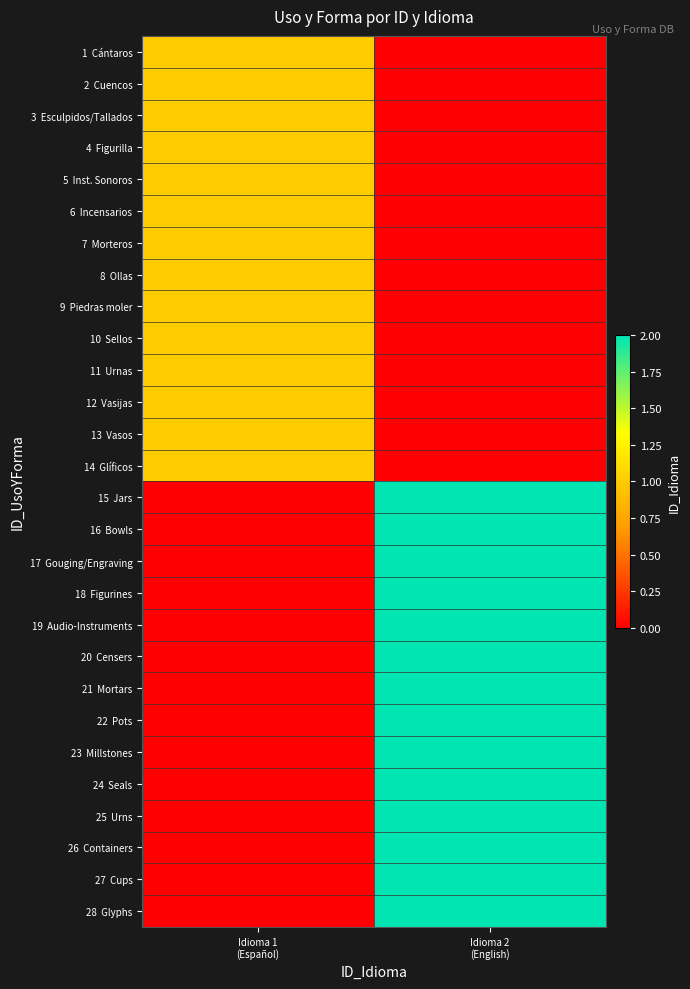

How many categories are shown in the chart?

2